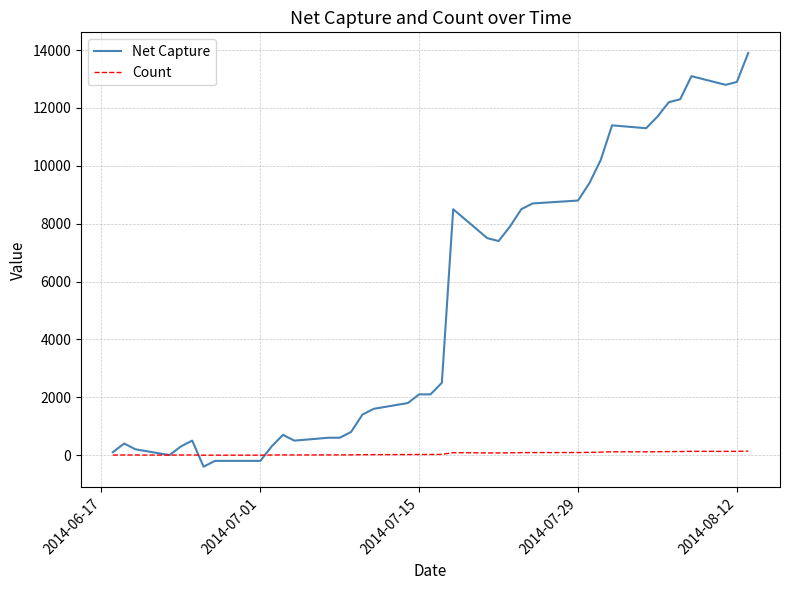

What is the highest value of the Count series?

139